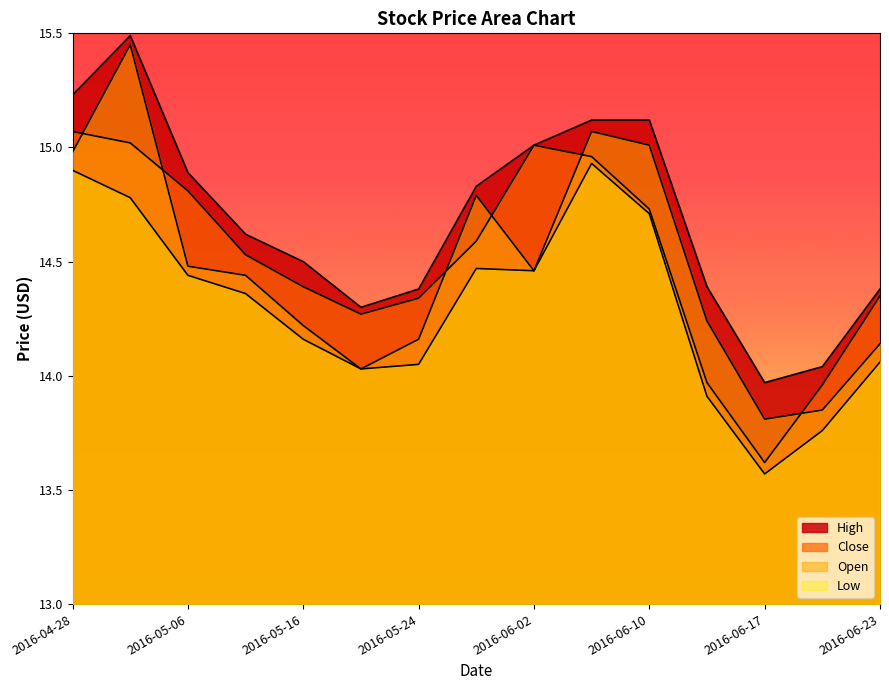

How many interior local valleys does the Open series have?

3